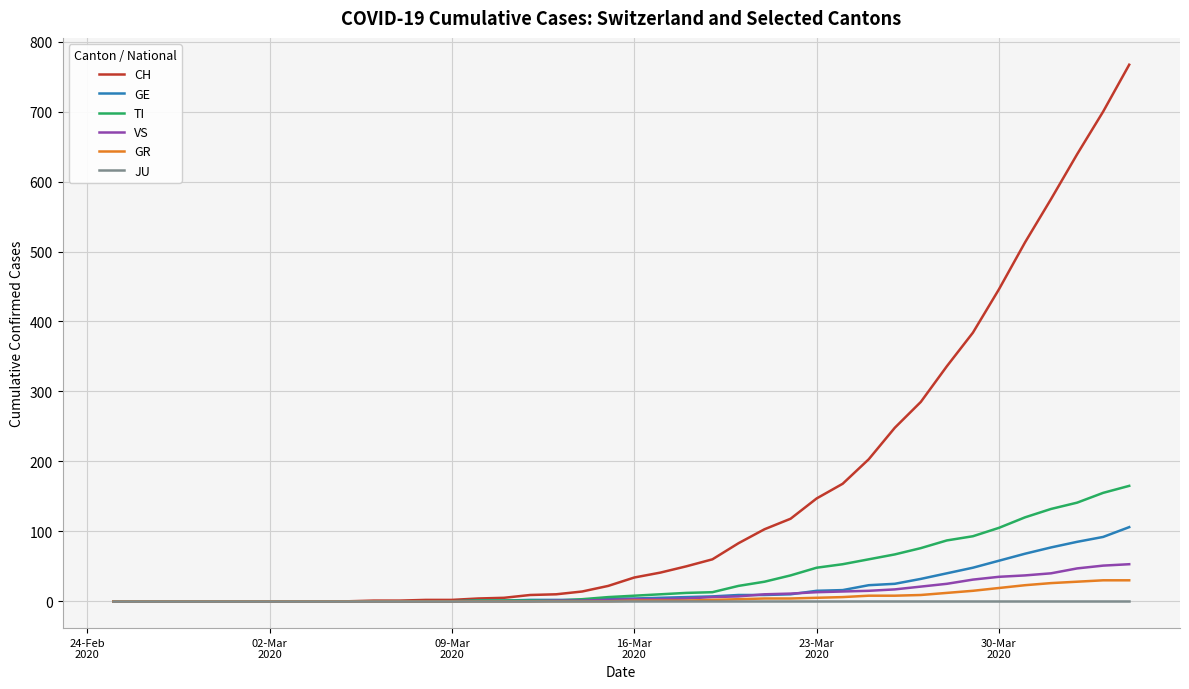

What are all the series names shown in the legend?

CH, GE, TI, VS, GR, JU